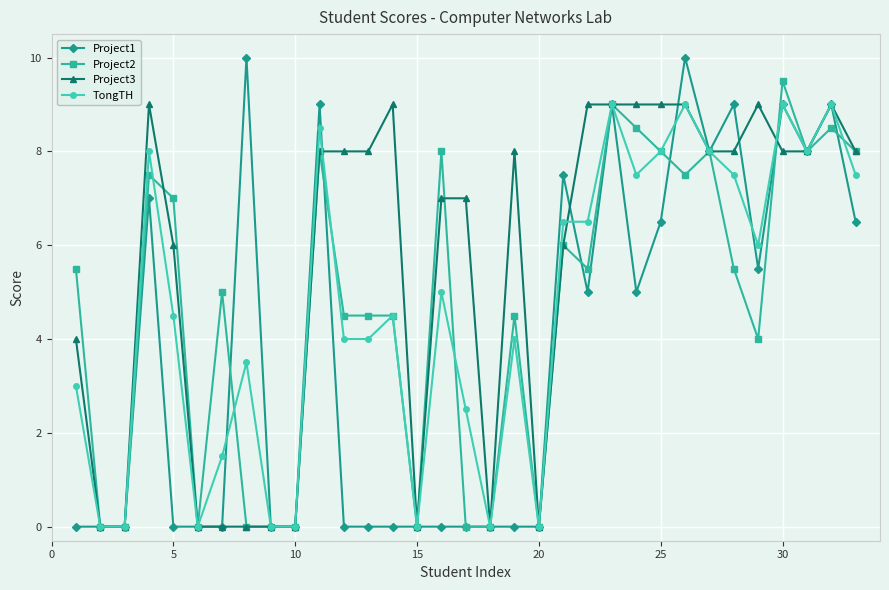

True or false: TongTH has more than 1 points higher than both neighbors.

True